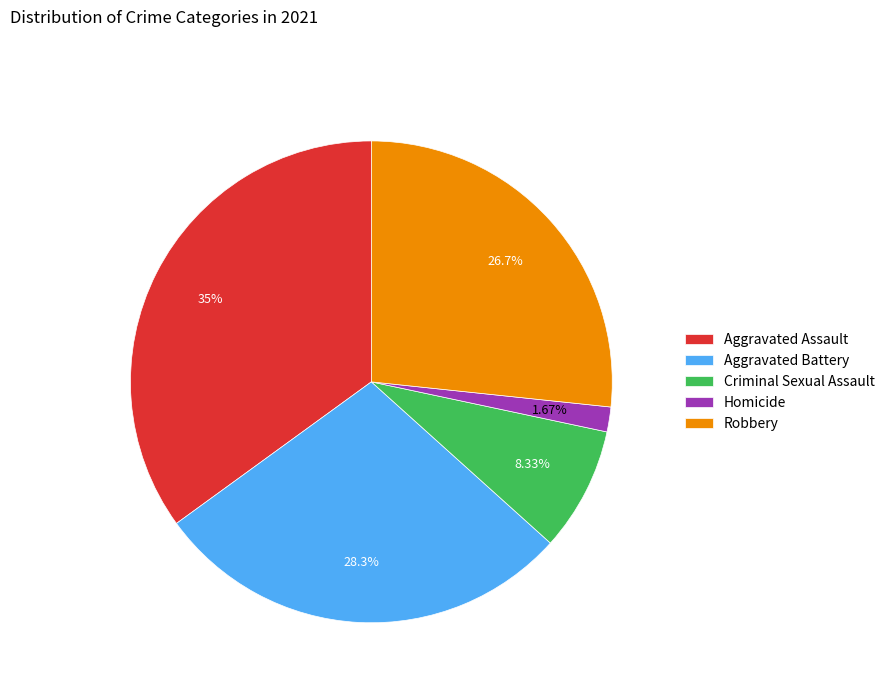

How many segments does this pie chart have?

5